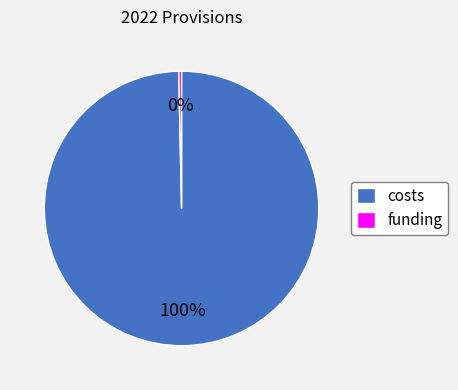

Which category accounts for the majority?

costs